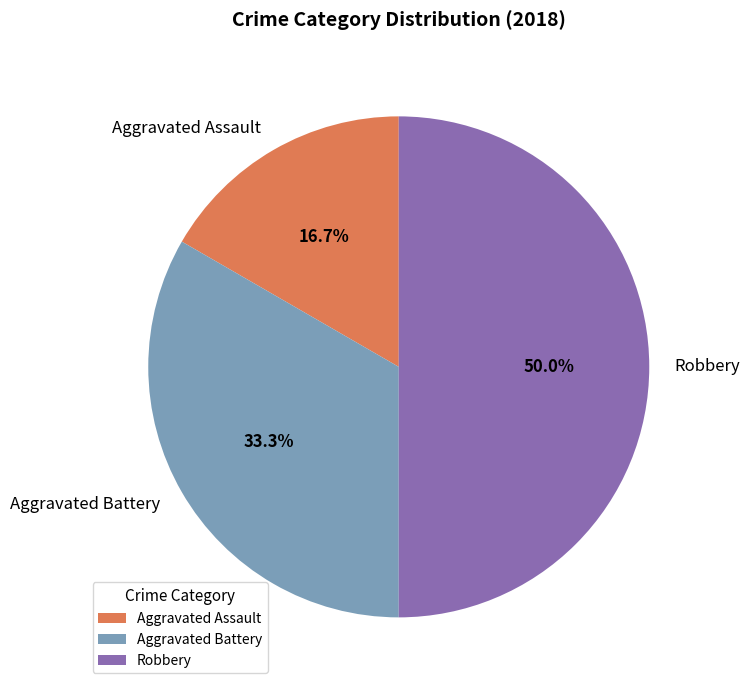

Is the sum of Robbery and Aggravated Assault greater than half?

Yes